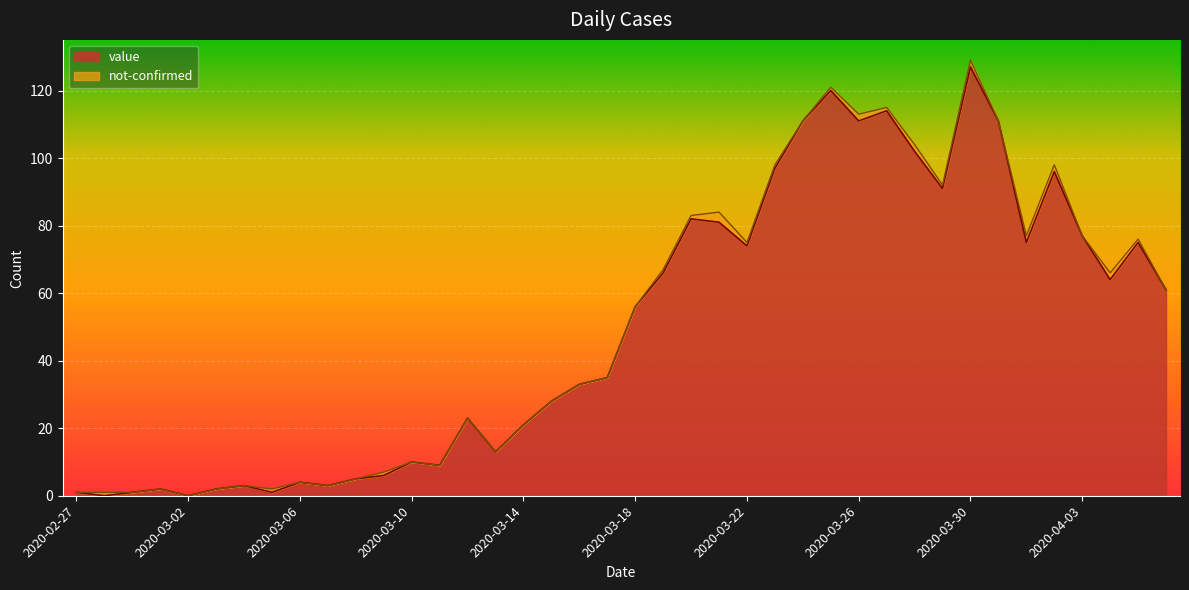

What is the difference between the maximum and minimum values?

127